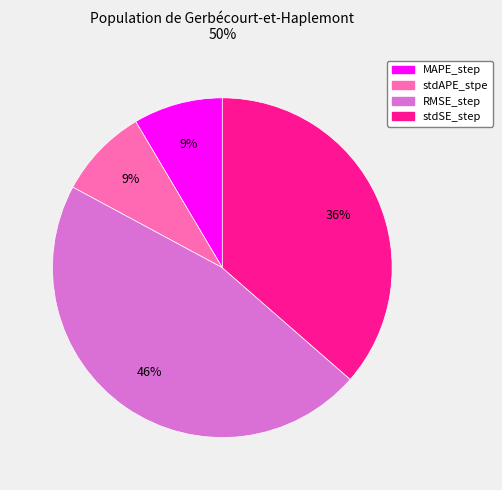

To the nearest percent, what portion does stdSE_step represent?

36%